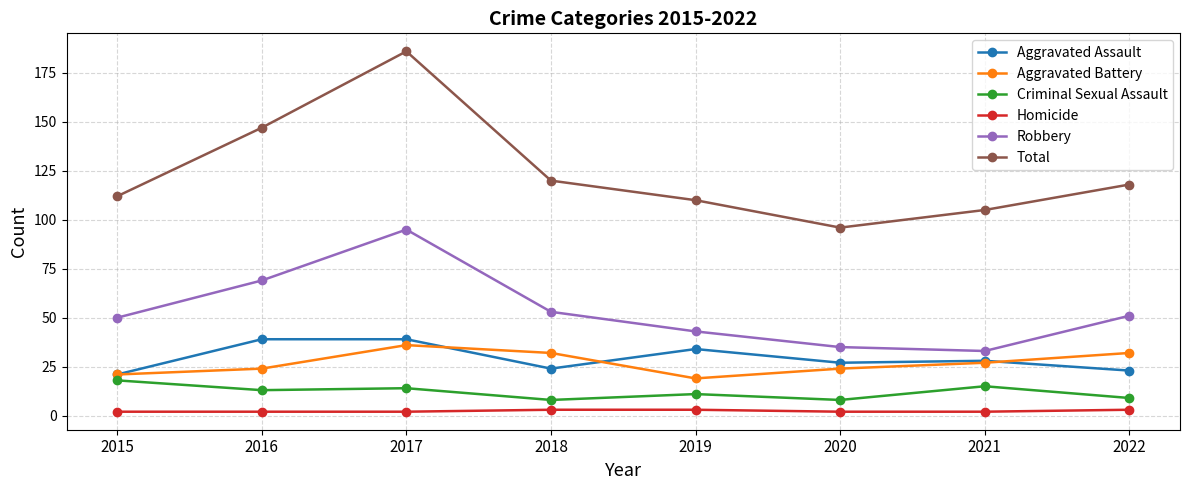

At which category is the sum across all series the highest?

2017